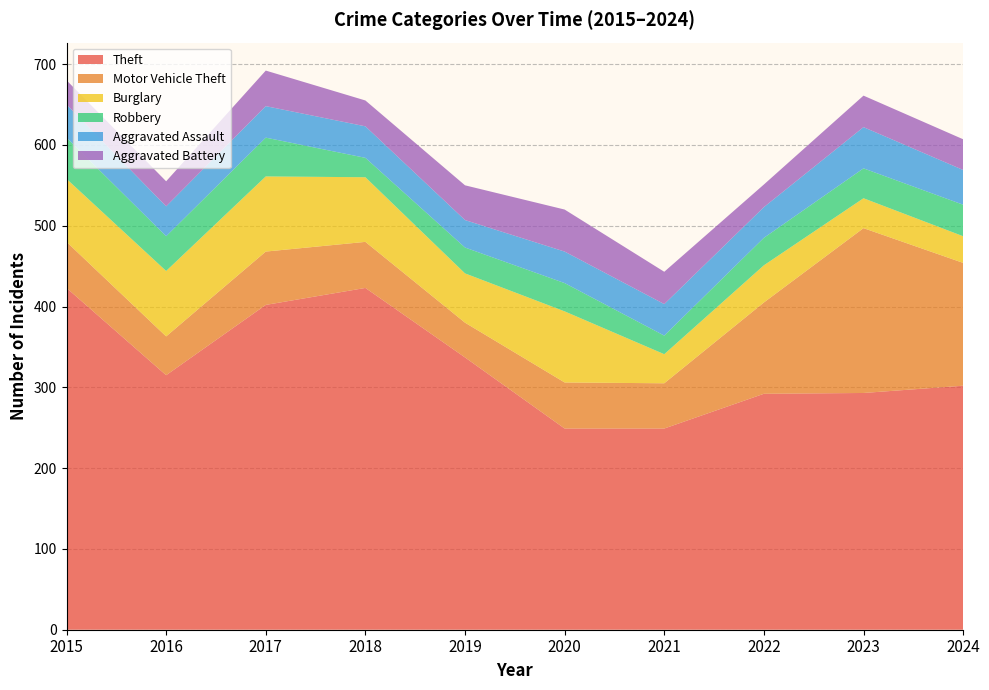

Reading right to left, what are all the values shown in this chart?

Theft: 2024=302	2023=293	2022=292	2021=249	2020=249	2019=337	2018=423	2017=402	2016=315	2015=423
Motor Vehicle Theft: 2024=152	2023=204	2022=113	2021=56	2020=57	2019=43	2018=57	2017=66	2016=48	2015=57
Burglary: 2024=33	2023=37	2022=46	2021=36	2020=88	2019=61	2018=80	2017=93	2016=81	2015=78
Robbery: 2024=39	2023=37	2022=34	2021=23	2020=35	2019=32	2018=24	2017=48	2016=43	2015=51
Aggravated Assault: 2024=43	2023=51	2022=38	2021=39	2020=39	2019=34	2018=39	2017=39	2016=37	2015=41
Aggravated Battery: 2024=38	2023=39	2022=28	2021=40	2020=52	2019=43	2018=32	2017=44	2016=31	2015=30